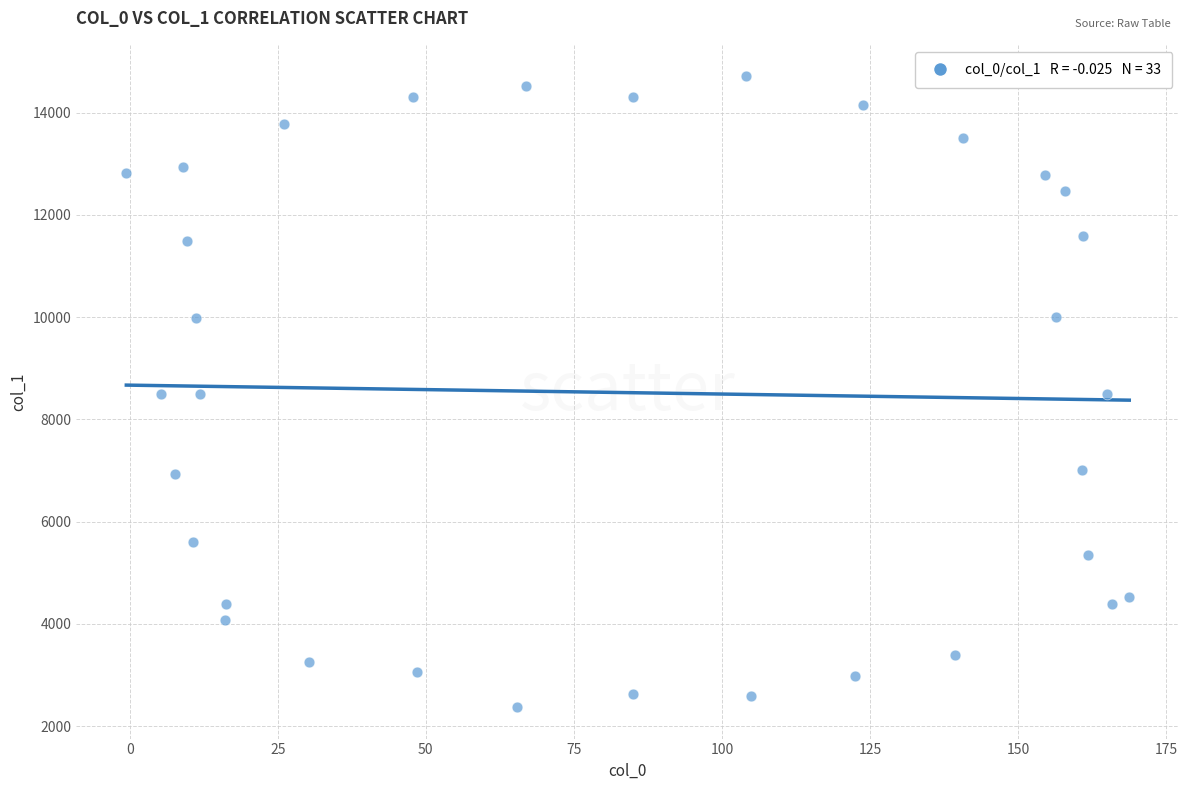

What is the range of X values (max minus min)?

169.3